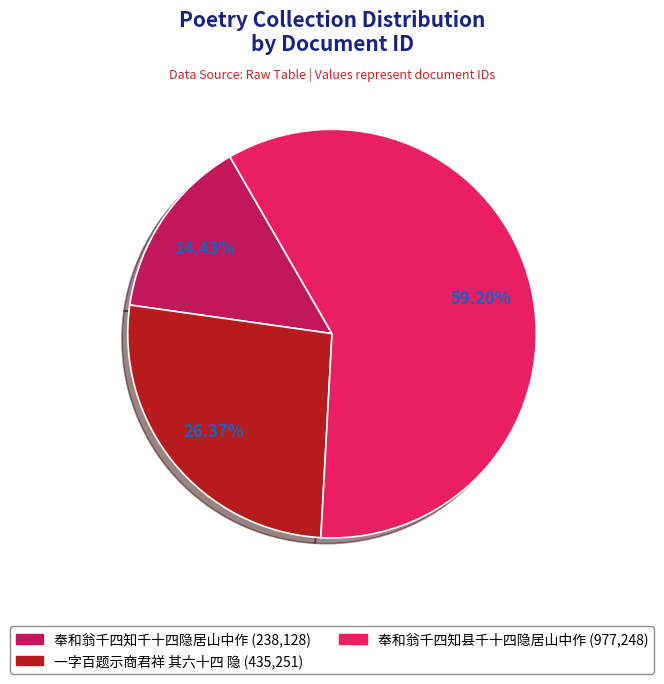

To the nearest percent, what is the difference between the largest and smallest slice percentages?

45%